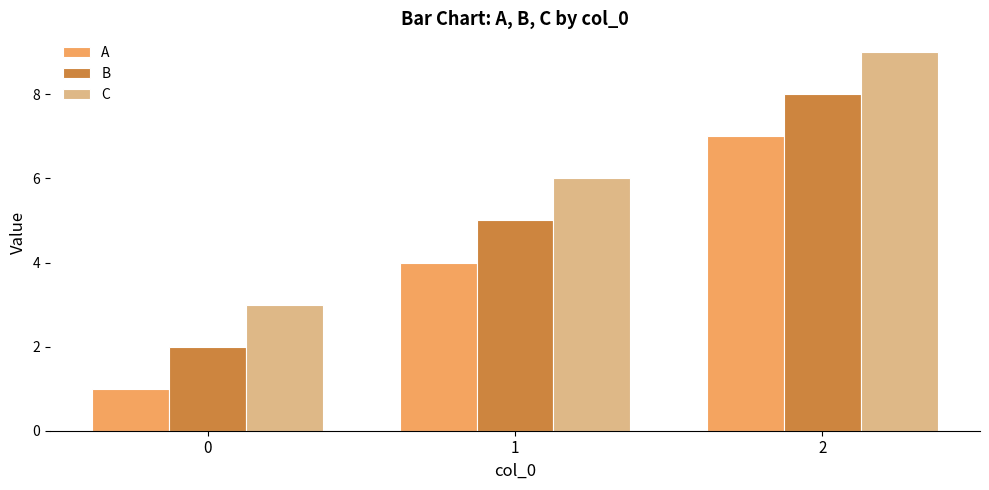

How many data points in A are less than 4?

1